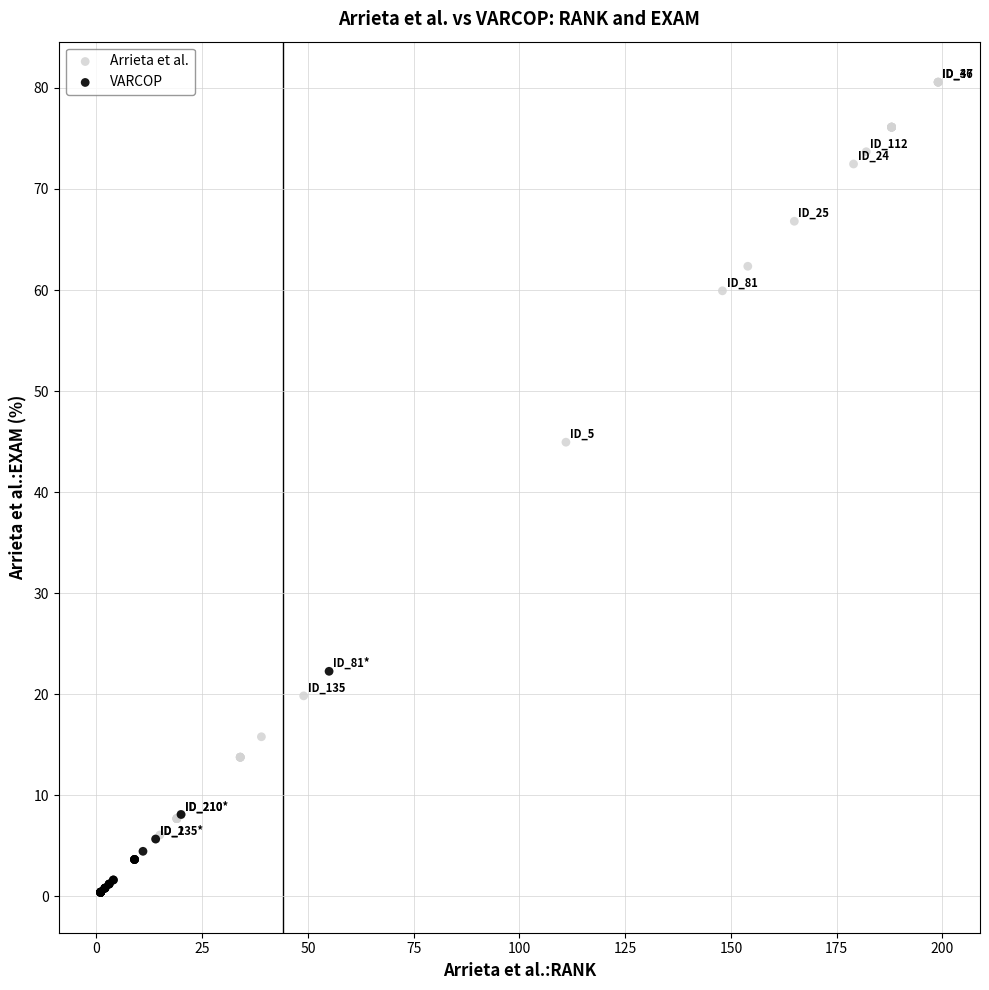

Which series has the largest Y range (max minus min)?

Arrieta et al.